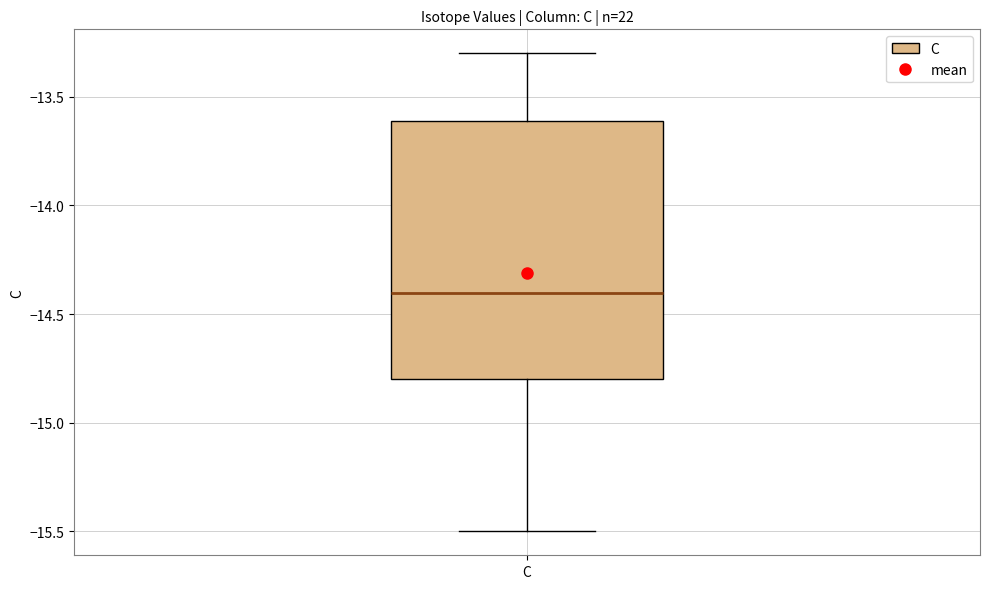

Transcribe this box plot: give where the median line is, the range the box spans, and where the two whiskers end, as read against the y-axis. The values are not printed on the chart, so give them approximately, as read against the axis.

median -14.4, box -14.8 to -13.6, whiskers -15.5 to -13.3